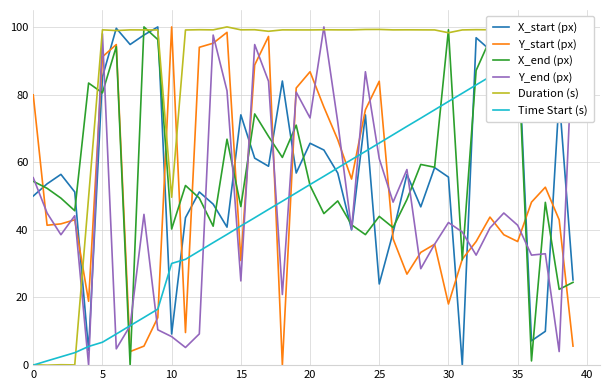

At how many categories does at least one series exceed 84?

35